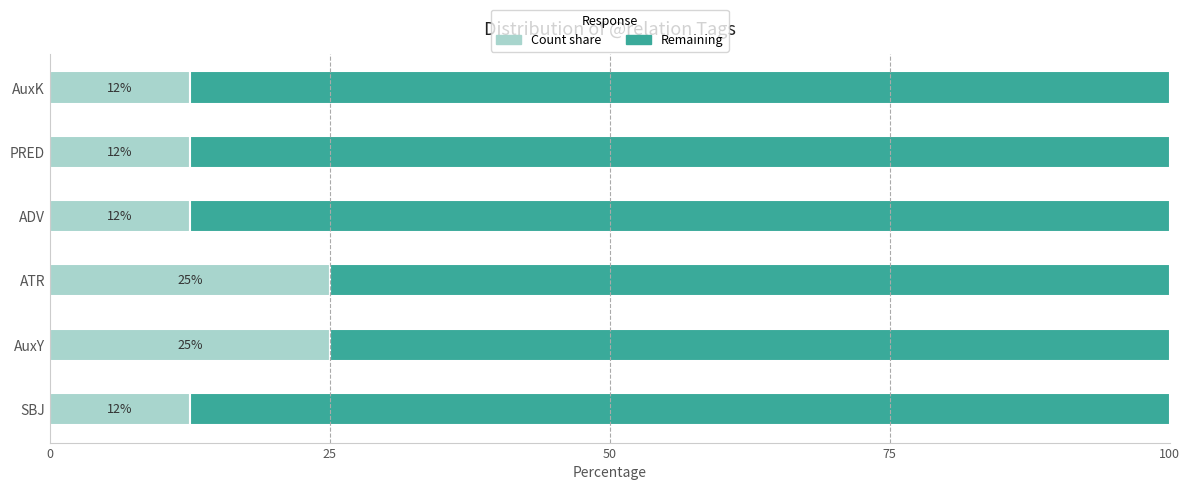

What position from the left is PRED?

5